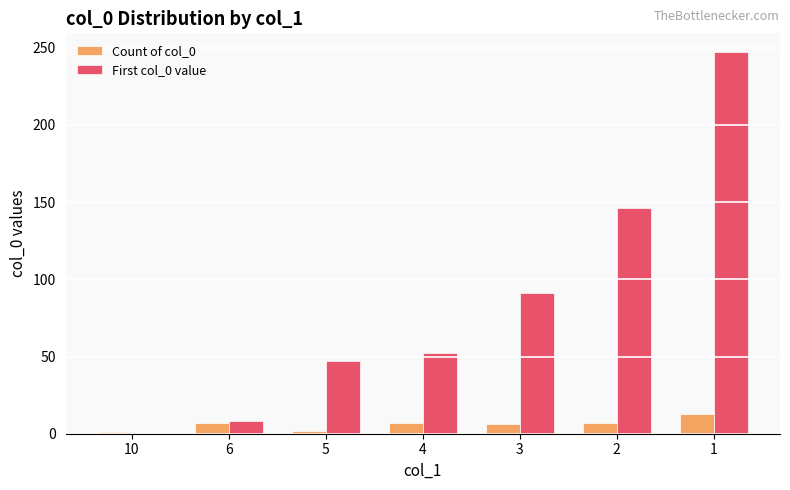

What is the greatest value displayed?

247